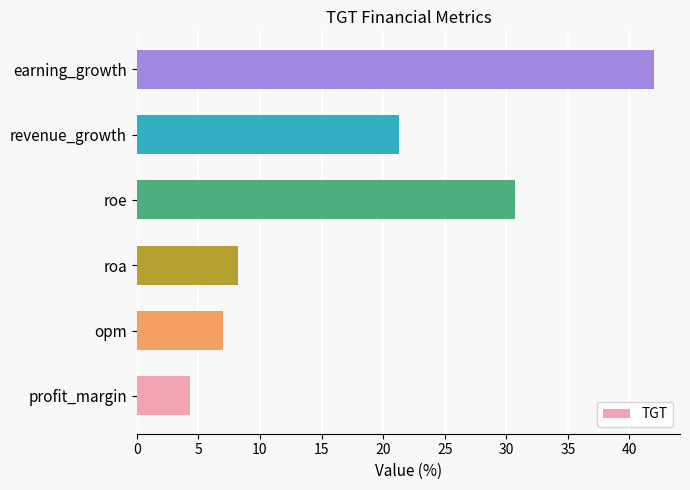

Is it true that the value at revenue_growth is 29.3?

False